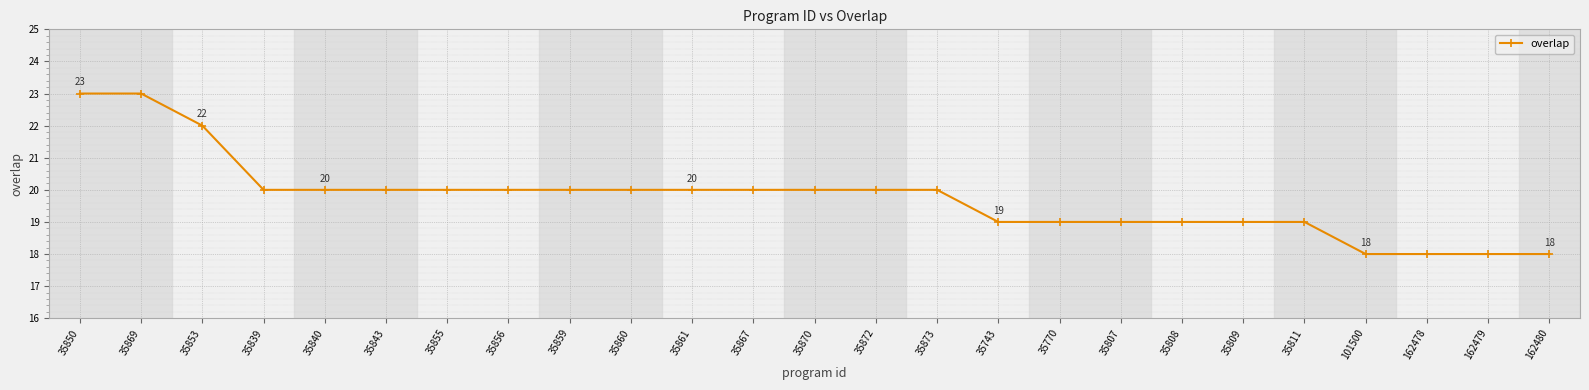

Reading right to left, list all the values displayed in this chart.

162480=18	162479=18	162478=18	101500=18	35811=19	35809=19	35808=19	35807=19	35770=19	35743=19	35873=20	35872=20	35870=20	35867=20	35861=20	35860=20	35859=20	35856=20	35855=20	35843=20	35840=20	35839=20	35853=22	35869=23	35850=23